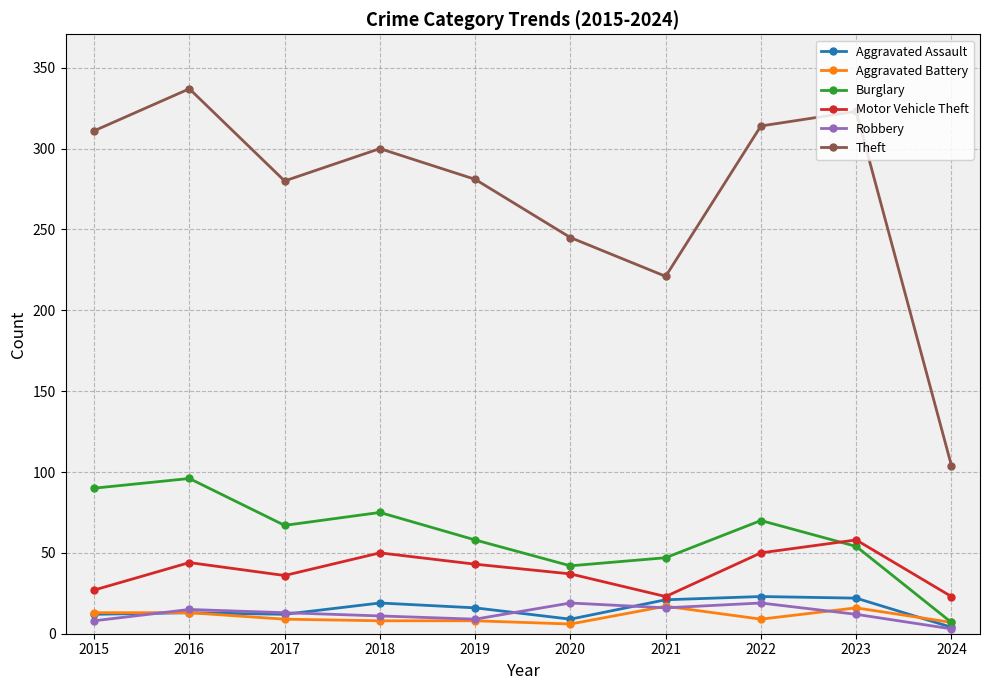

At which label does Robbery first exceed 13?

2016